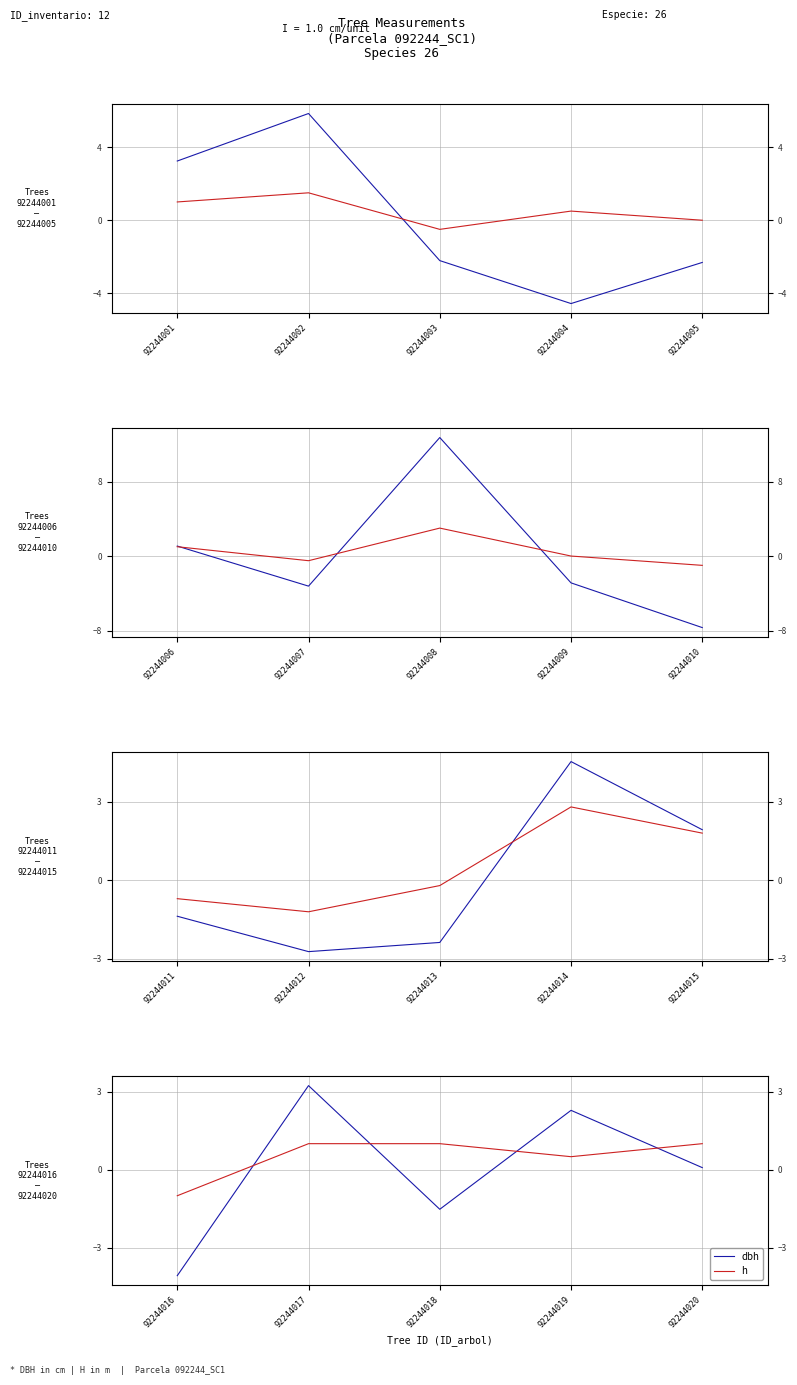

Is the value of dbh at 92244018 greater than the value of h at 92244019?

No